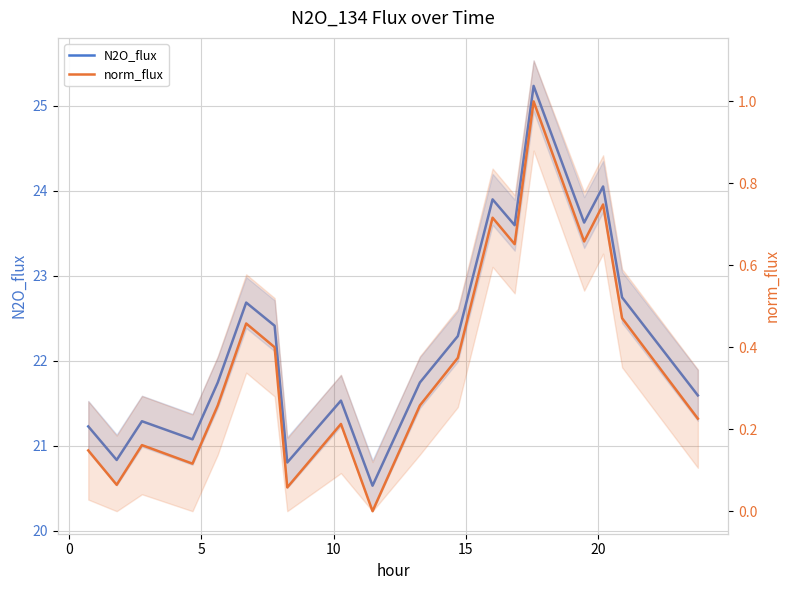

Where is N2O_flux nearest to the value 22?

15